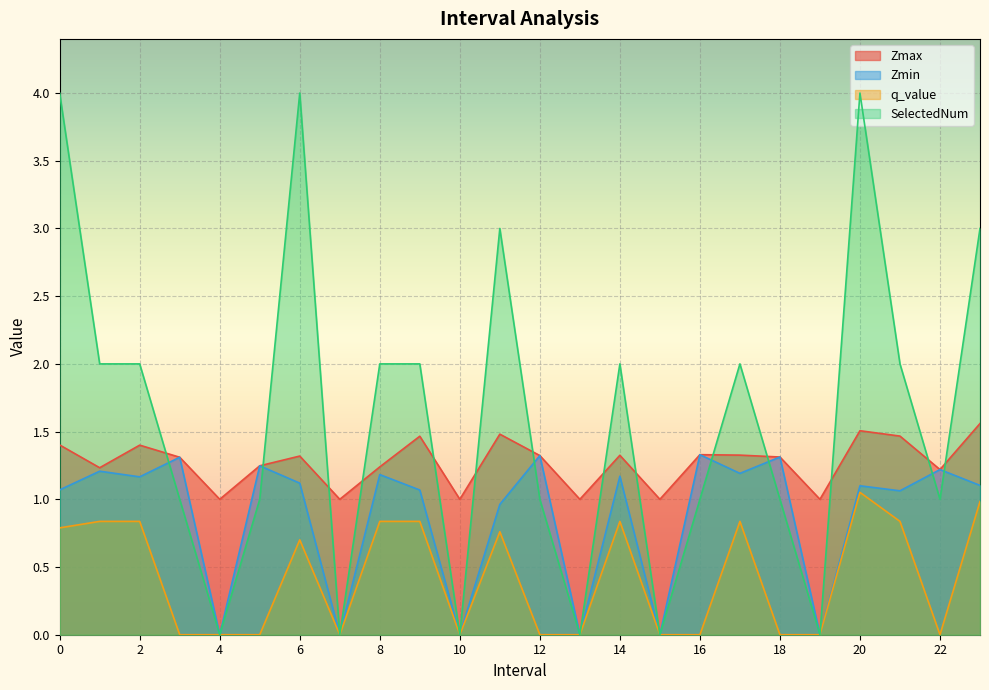

Count the SelectedNum values in the range 1 to 2.

13